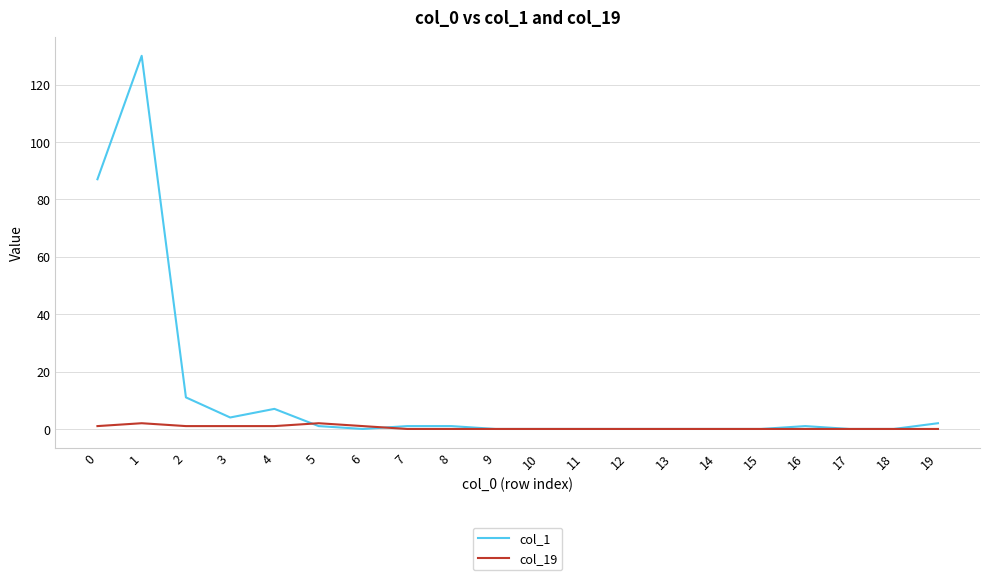

Which series has the widest spread of values?

col_1